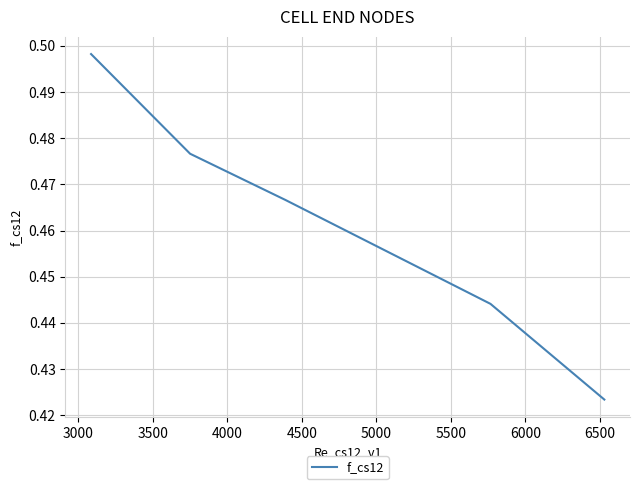

What is the value of the 2nd point from the left?

0.5